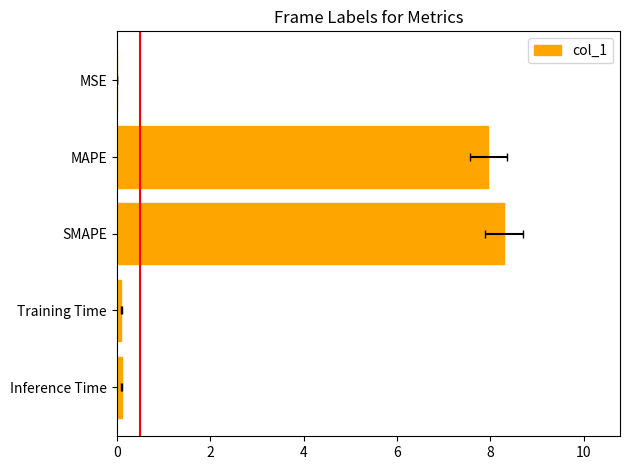

The chart shows a value of 0.0 at MSE. True or false?

True